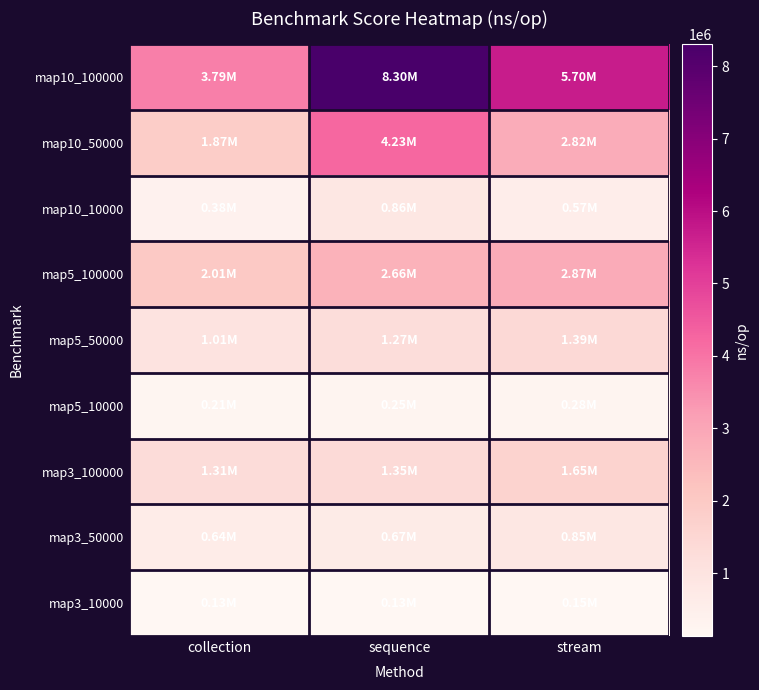

Which series changed the most between collection and stream?

map10_100000